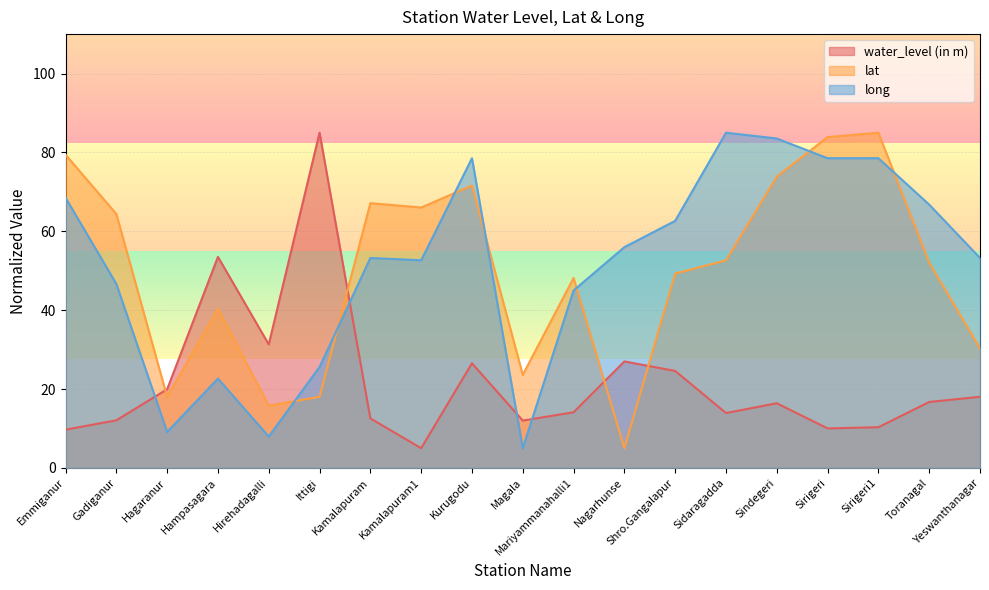

What are all the series names shown in the legend?

water_level (in m), lat, long